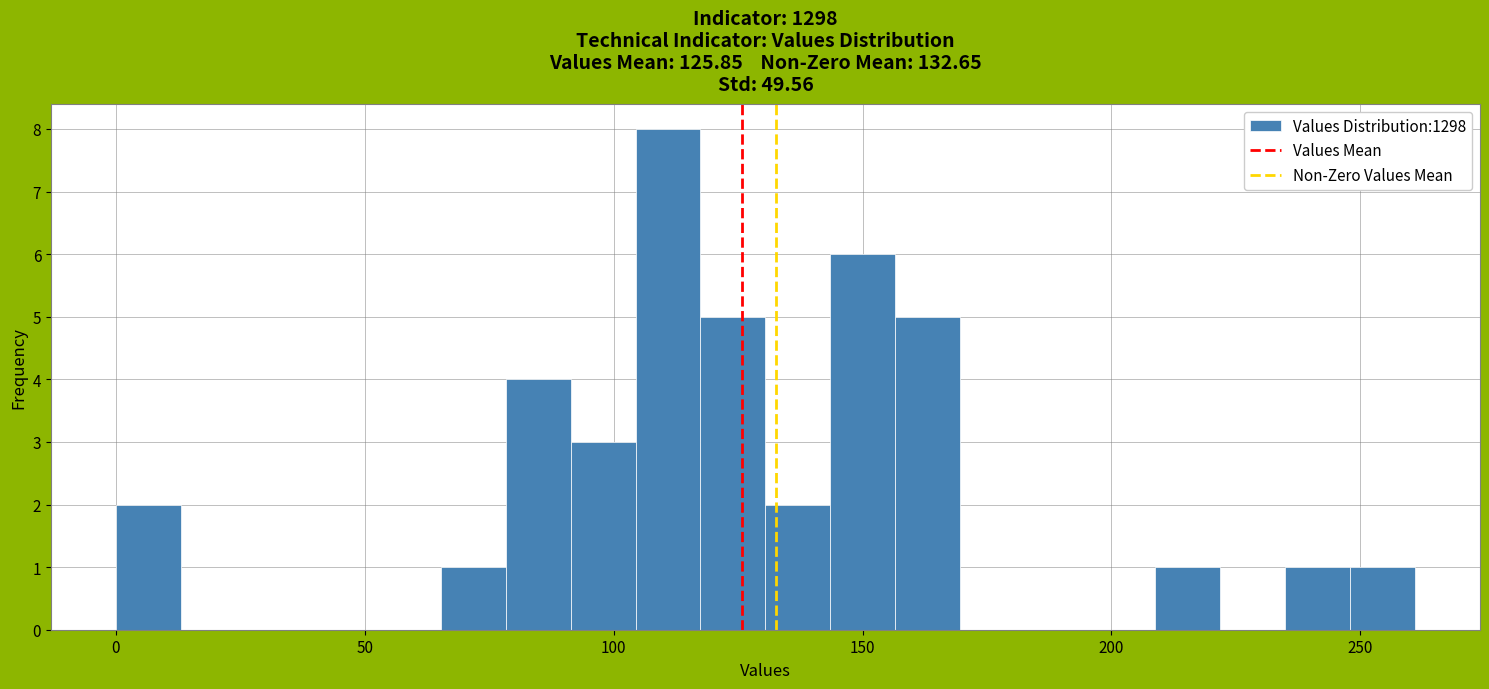

Around what value on the x-axis is the tallest bar? Give the approximate position of its centre, as read against the axis.

110